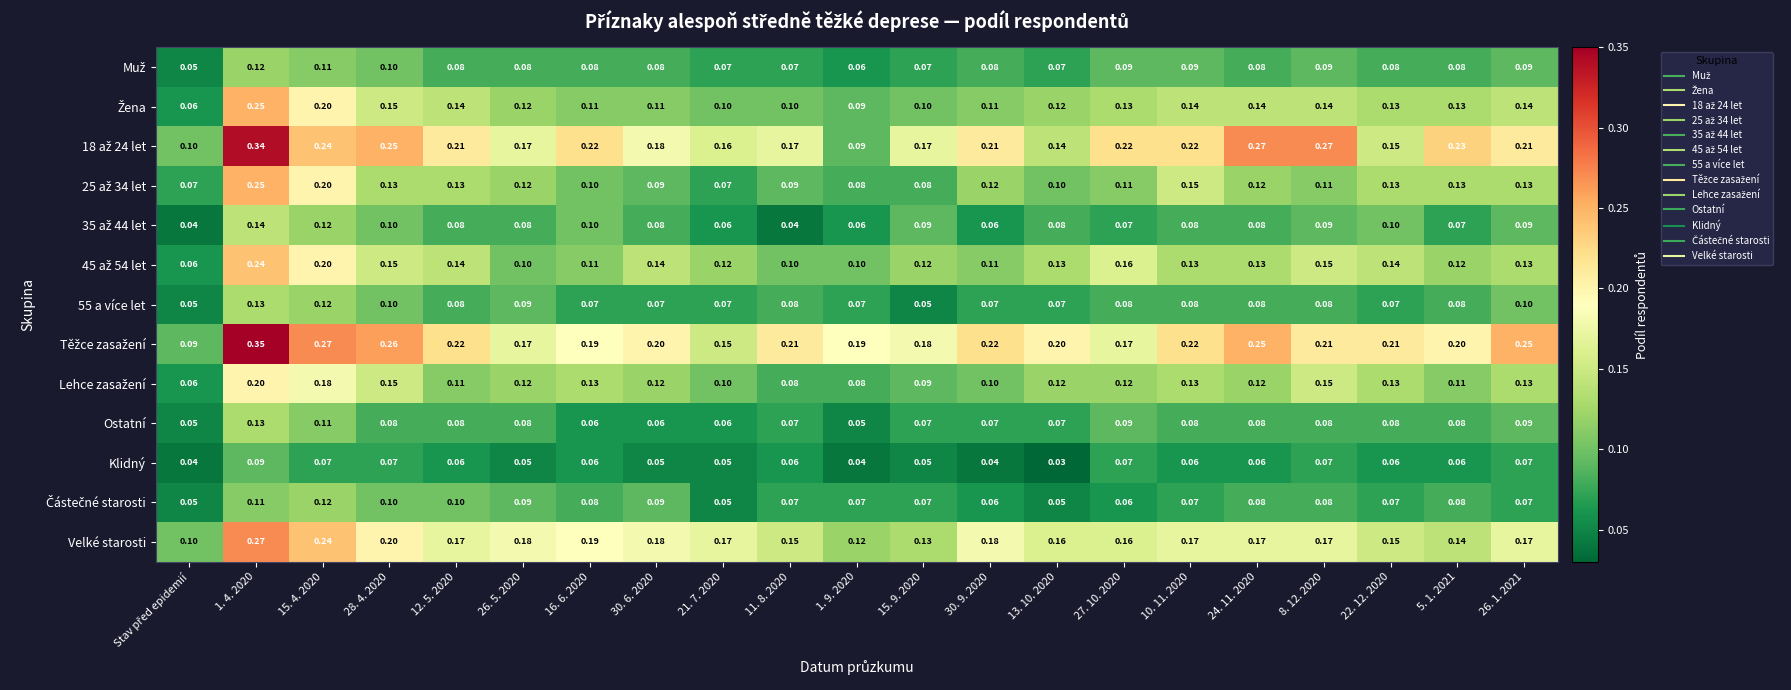

How many series are shown in this chart?

13